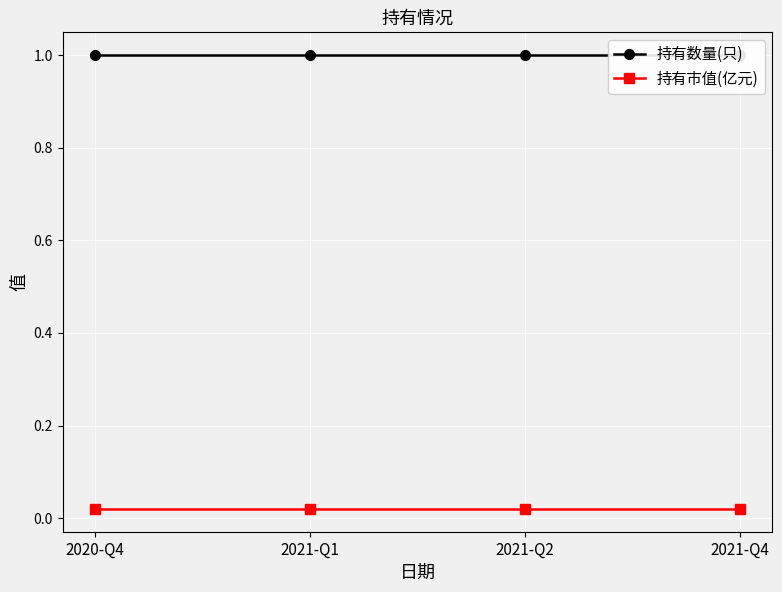

True or false: 持有数量(只) has more than 1 points higher than both neighbors.

False